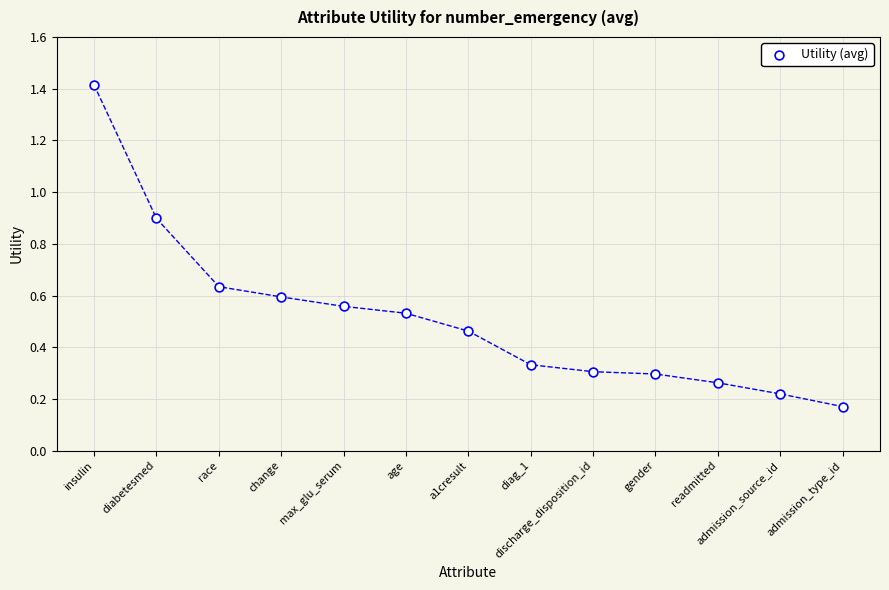

What is the range of Y values (max minus min)?

1.2